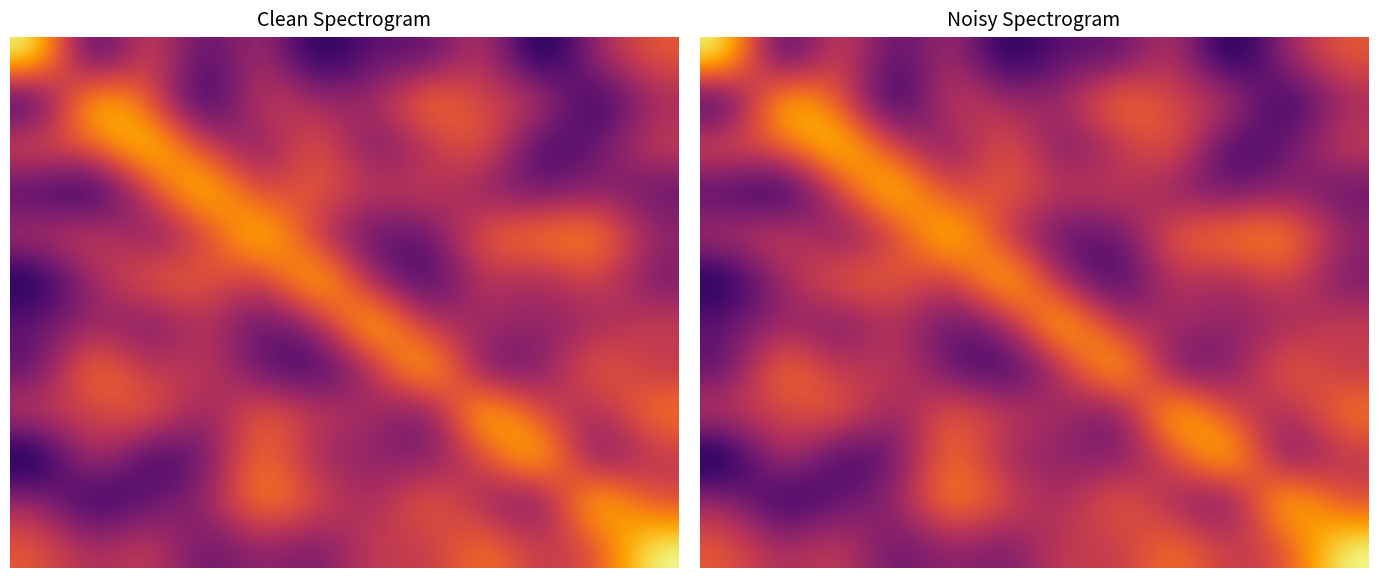

What is the spread (max minus min) of values at 10?

179